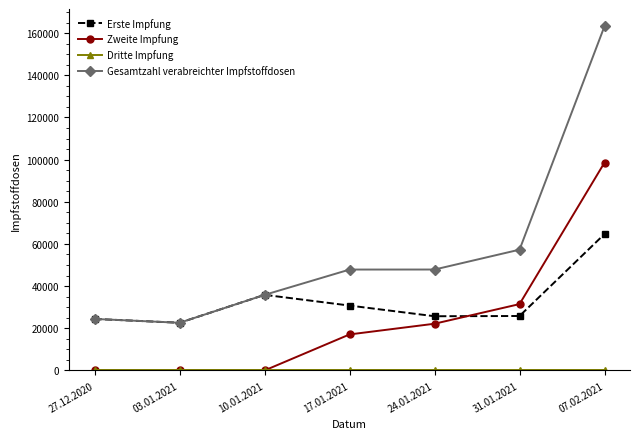

At which label is Gesamtzahl verabreichter Impfstoffdosen closest to 92950?

31.01.2021